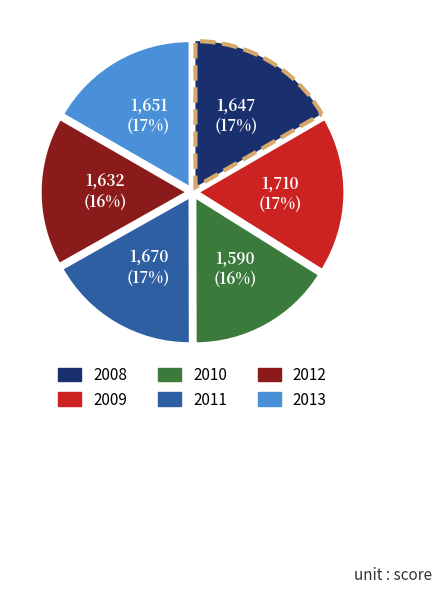

Count the number of slices in the pie.

6